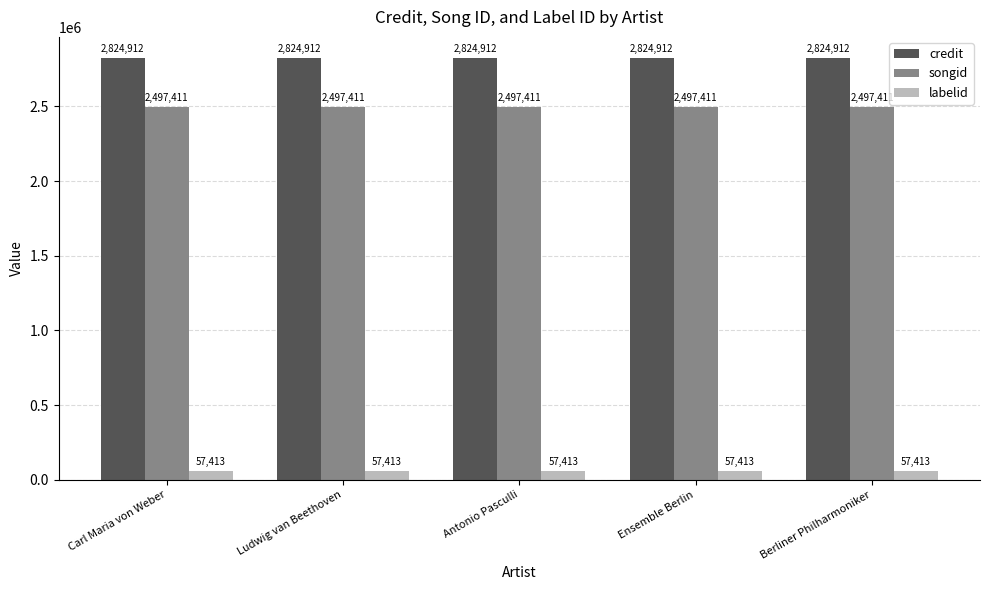

At how many categories does at least one series exceed 993929?

5